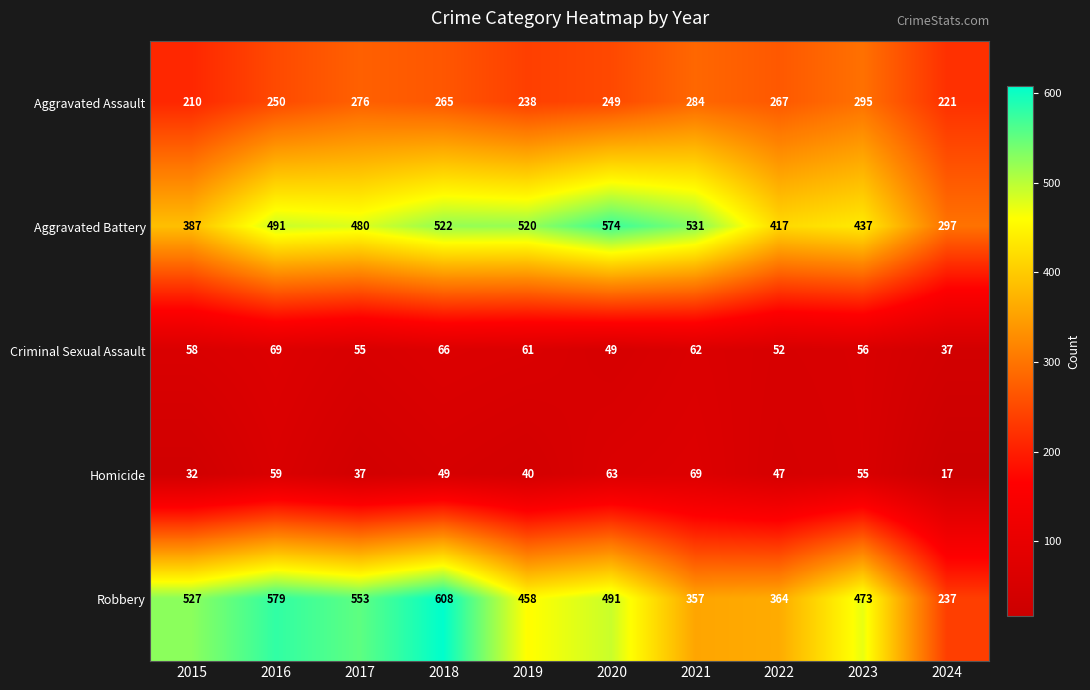

Read the Criminal Sexual Assault value at 2019.

61